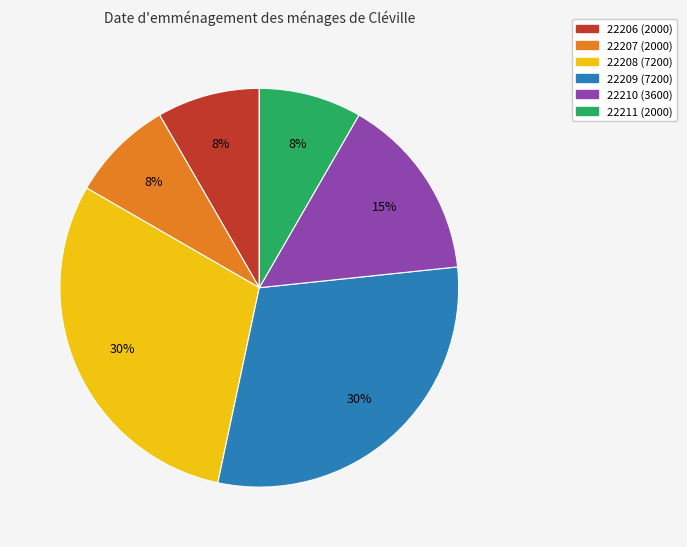

Count the number of slices in the pie.

6